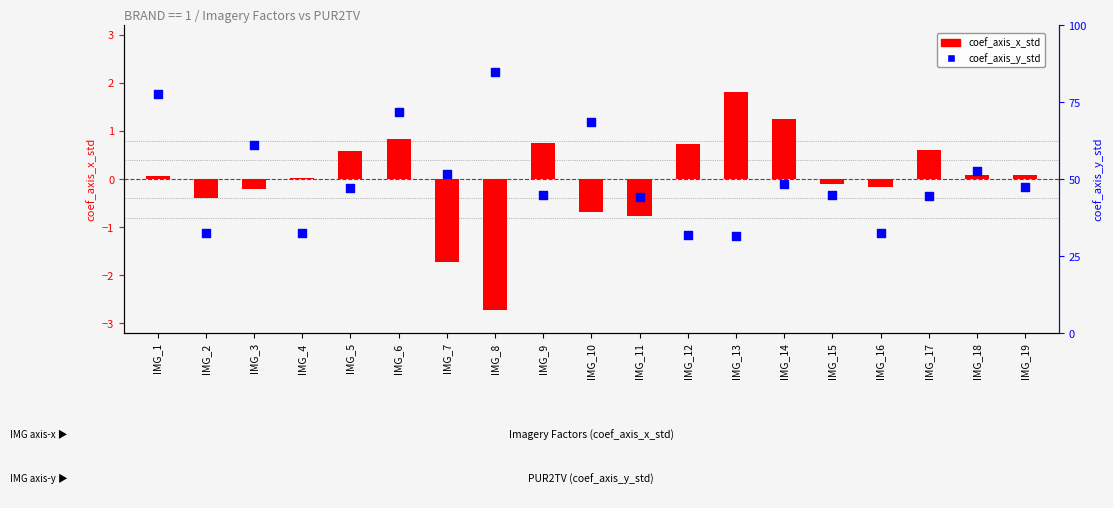

What are all the series names shown in the legend?

coef_axis_x_std, coef_axis_y_std